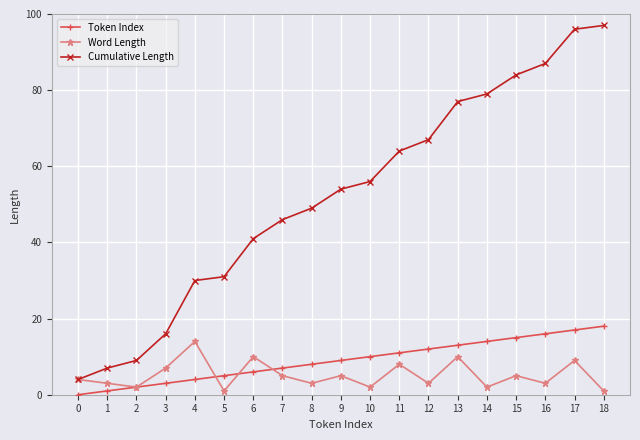

Does the chart have visible grid lines?

Yes